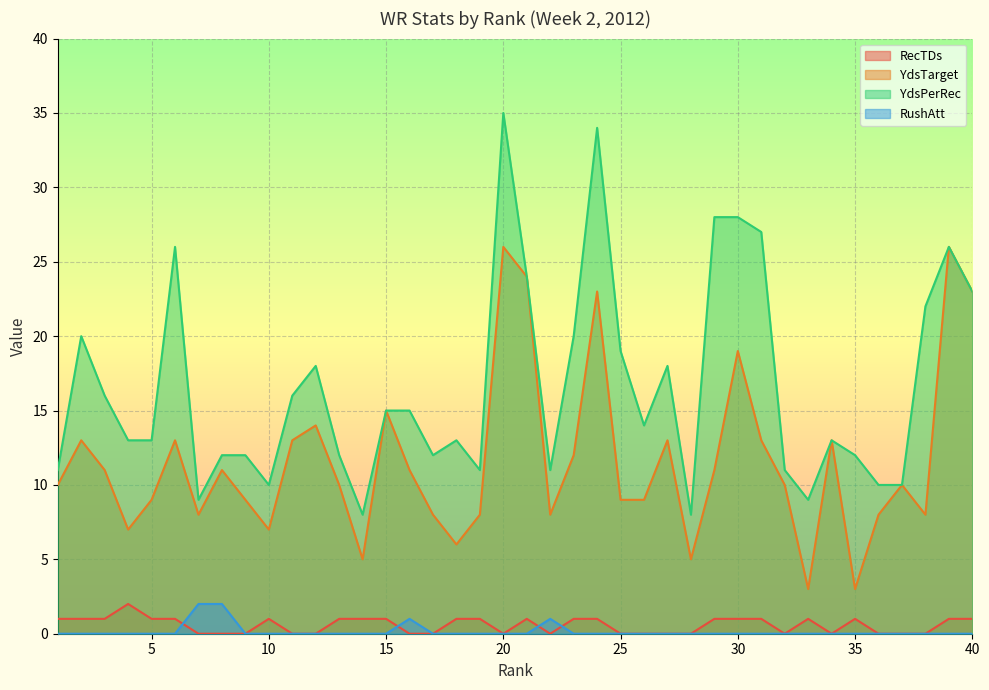

What is the value of the YdsTarget point at the 26th from the left?

9